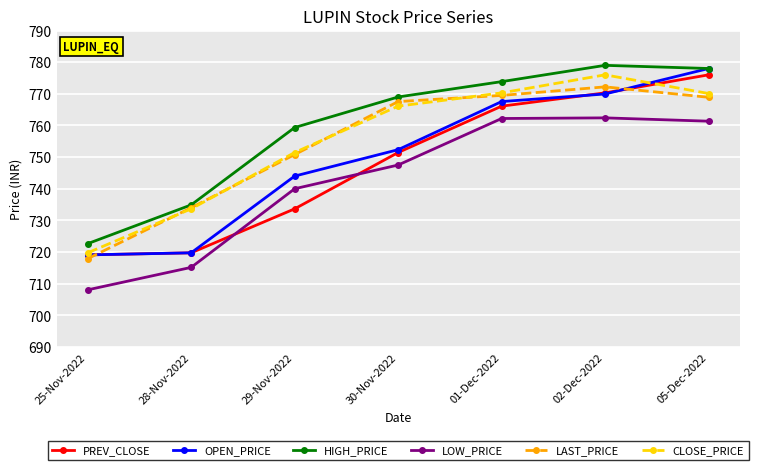

True or false: LOW_PRICE and HIGH_PRICE cross at least once.

False